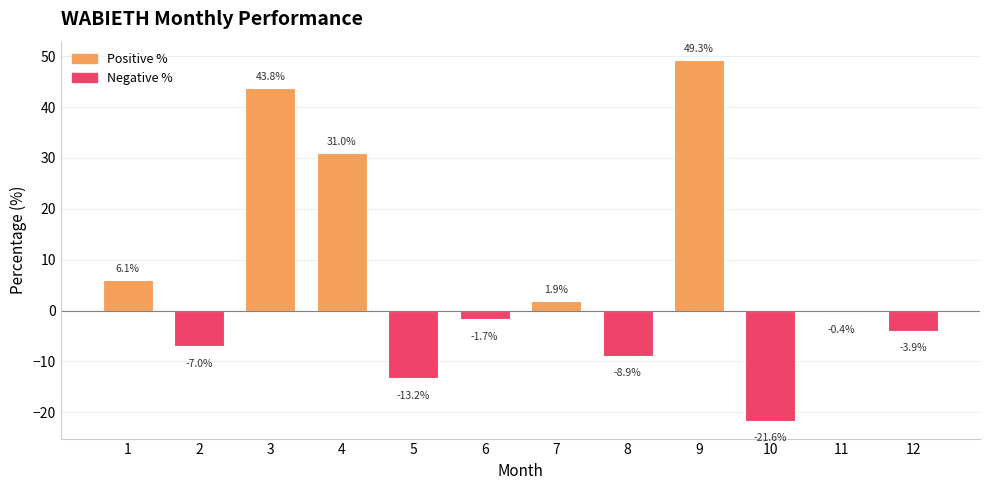

Reading left to right, transcribe all the data shown in this chart.

6.1	-7.0	43.8	31.0	-13.2	-1.7	1.9	-8.9	49.3	-21.6	-0.4	-3.9